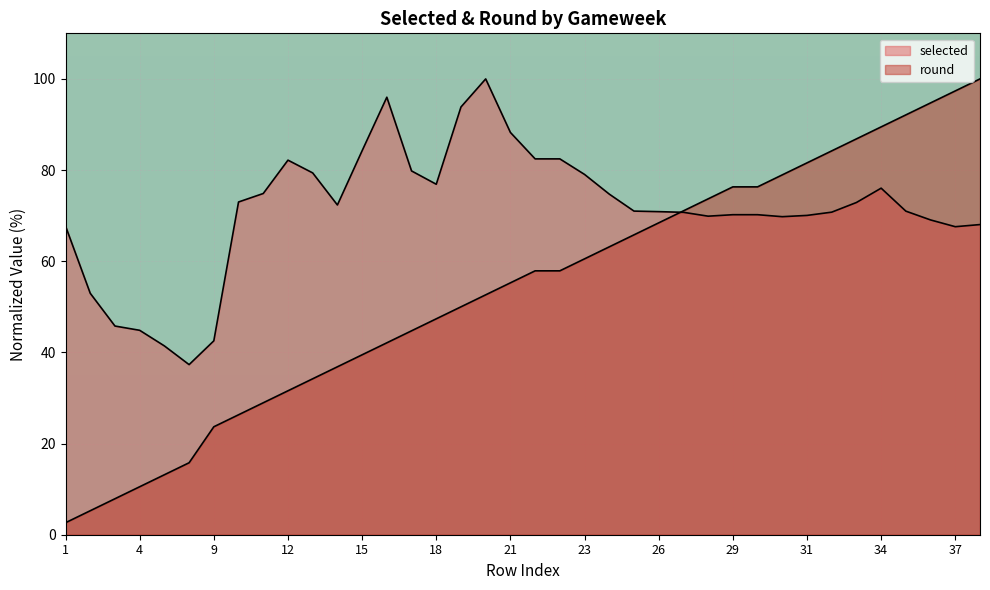

Where is selected nearest to the value 68?

38